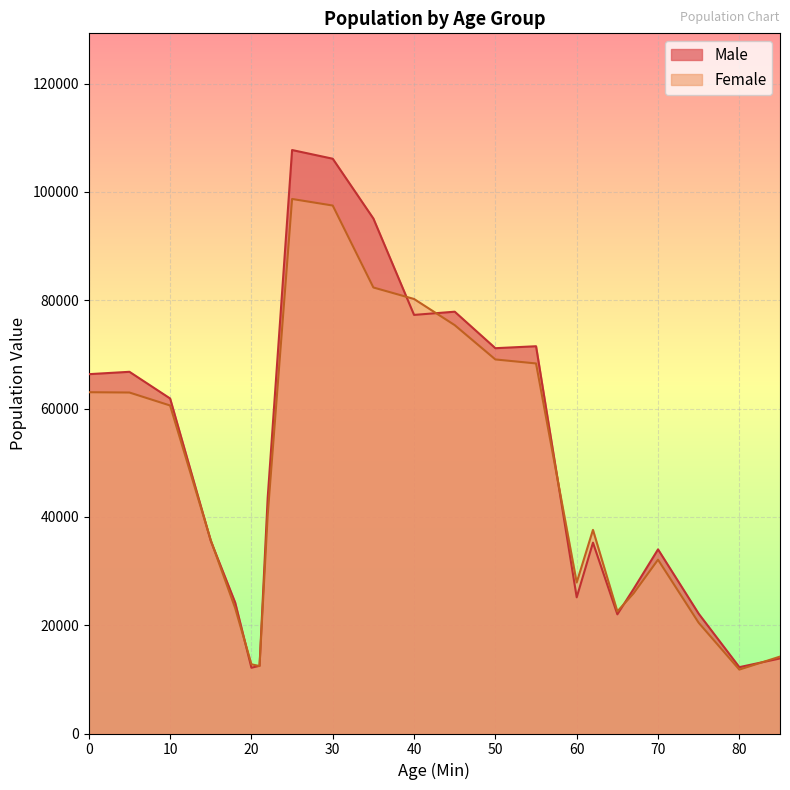

At 18, list the series in order from smallest to largest.

Female, Male